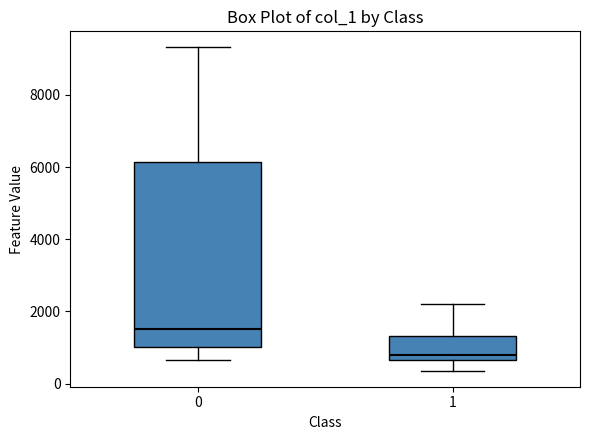

Which box's median line is the lowest?

1